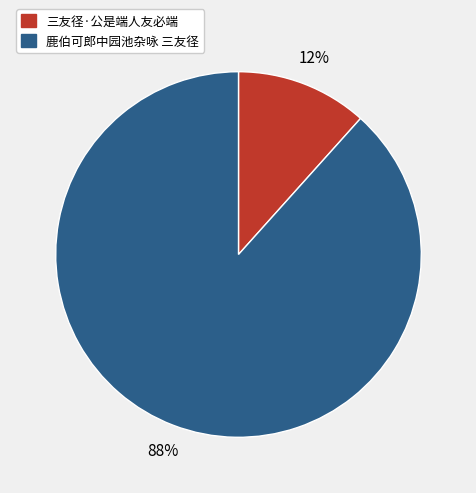

Which category has the smallest portion of the pie?

三友径·公是端人友必端